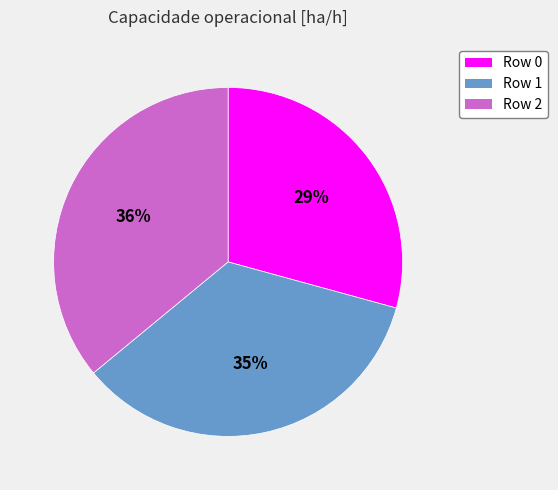

To the nearest percent, what is the difference between the largest and smallest slice percentages?

7%